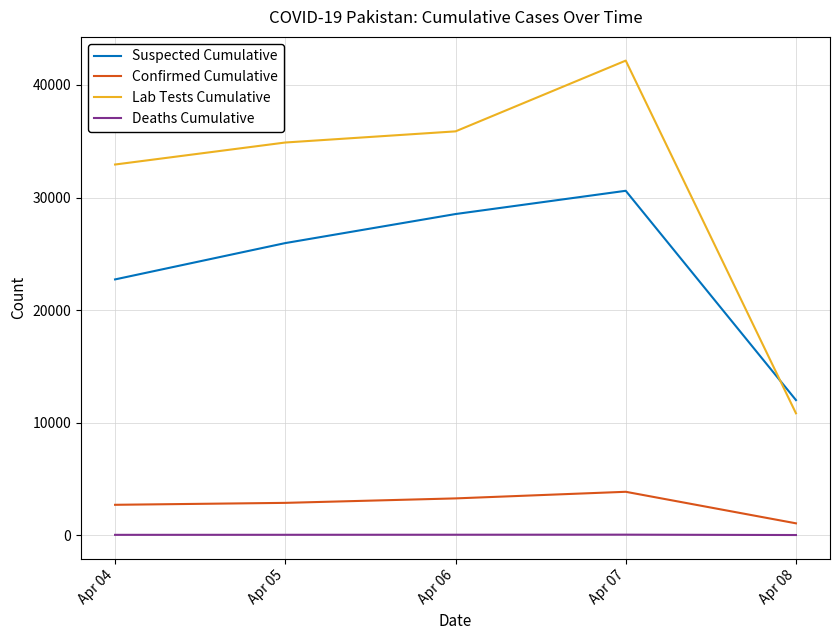

Where is Suspected Cumulative nearest to the value 21303?

Apr 04